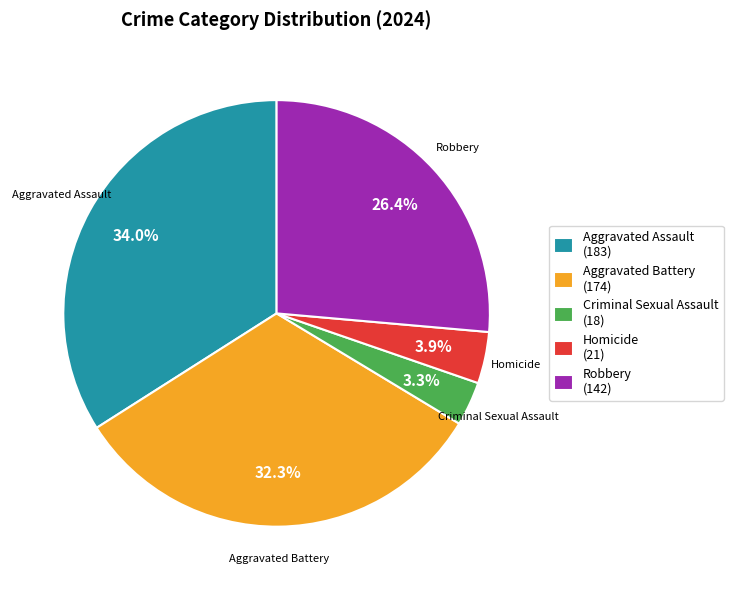

To the nearest percent, what is the average slice percentage?

20%